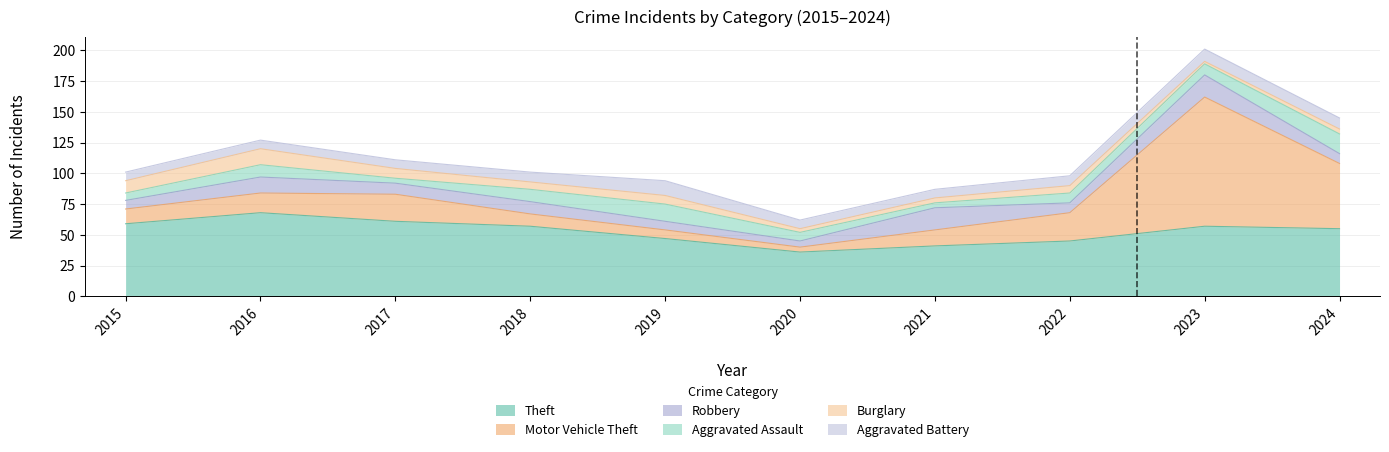

Reading left to right, transcribe all the data shown in this chart.

Theft: 2015=59	2016=68	2017=61	2018=57	2019=47	2020=36	2021=41	2022=45	2023=57	2024=55
Motor Vehicle Theft: 2015=12	2016=16	2017=22	2018=10	2019=7	2020=4	2021=13	2022=23	2023=105	2024=53
Robbery: 2015=7	2016=13	2017=9	2018=10	2019=7	2020=5	2021=18	2022=8	2023=18	2024=8
Aggravated Assault: 2015=6	2016=10	2017=4	2018=10	2019=14	2020=7	2021=4	2022=8	2023=9	2024=16
Burglary: 2015=10	2016=13	2017=8	2018=6	2019=7	2020=3	2021=4	2022=6	2023=2	2024=4
Aggravated Battery: 2015=7	2016=7	2017=7	2018=8	2019=12	2020=7	2021=7	2022=8	2023=10	2024=9